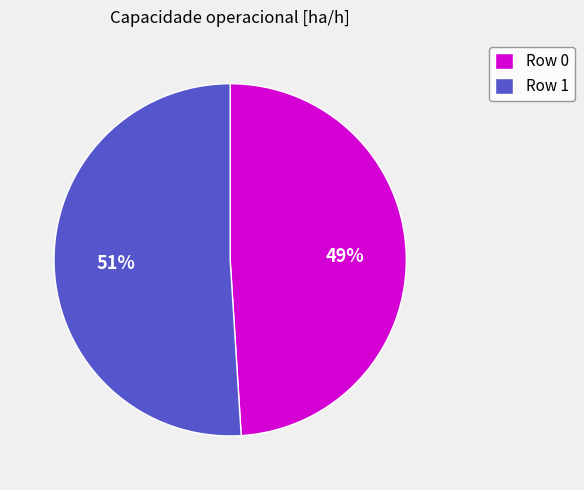

To the nearest percent, what is the difference between the largest and smallest slice percentages?

2%